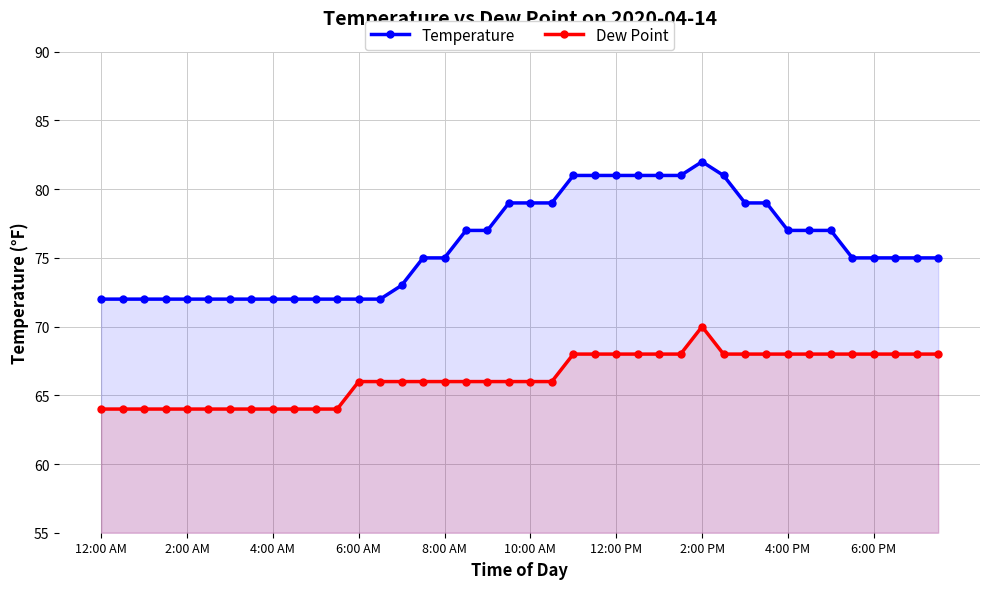

True or false: Dew Point has a value of 90 at 10:00 AM.

False